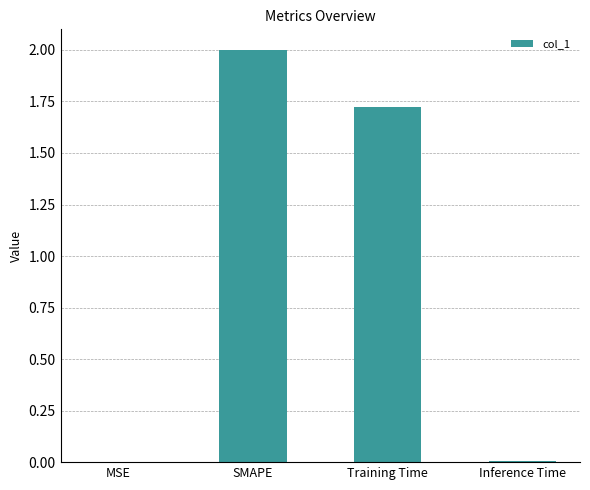

What is the approximate value at SMAPE?

2.0